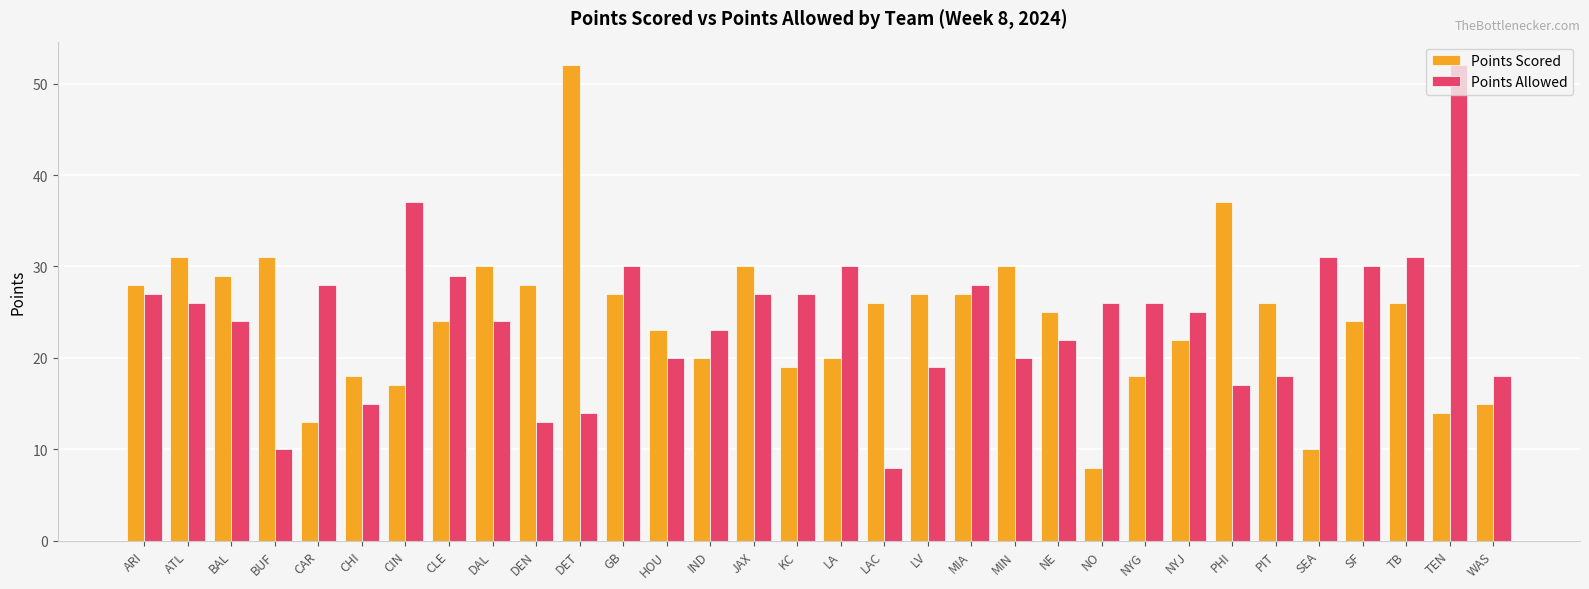

Reading right to left, list all the values displayed in this chart.

Points Scored: WAS=15	TEN=14	TB=26	SF=24	SEA=10	PIT=26	PHI=37	NYJ=22	NYG=18	NO=8	NE=25	MIN=30	MIA=27	LV=27	LAC=26	LA=20	KC=19	JAX=30	IND=20	HOU=23	GB=27	DET=52	DEN=28	DAL=30	CLE=24	CIN=17	CHI=18	CAR=13	BUF=31	BAL=29	ATL=31	ARI=28
Points Allowed: WAS=18	TEN=52	TB=31	SF=30	SEA=31	PIT=18	PHI=17	NYJ=25	NYG=26	NO=26	NE=22	MIN=20	MIA=28	LV=19	LAC=8	LA=30	KC=27	JAX=27	IND=23	HOU=20	GB=30	DET=14	DEN=13	DAL=24	CLE=29	CIN=37	CHI=15	CAR=28	BUF=10	BAL=24	ATL=26	ARI=27